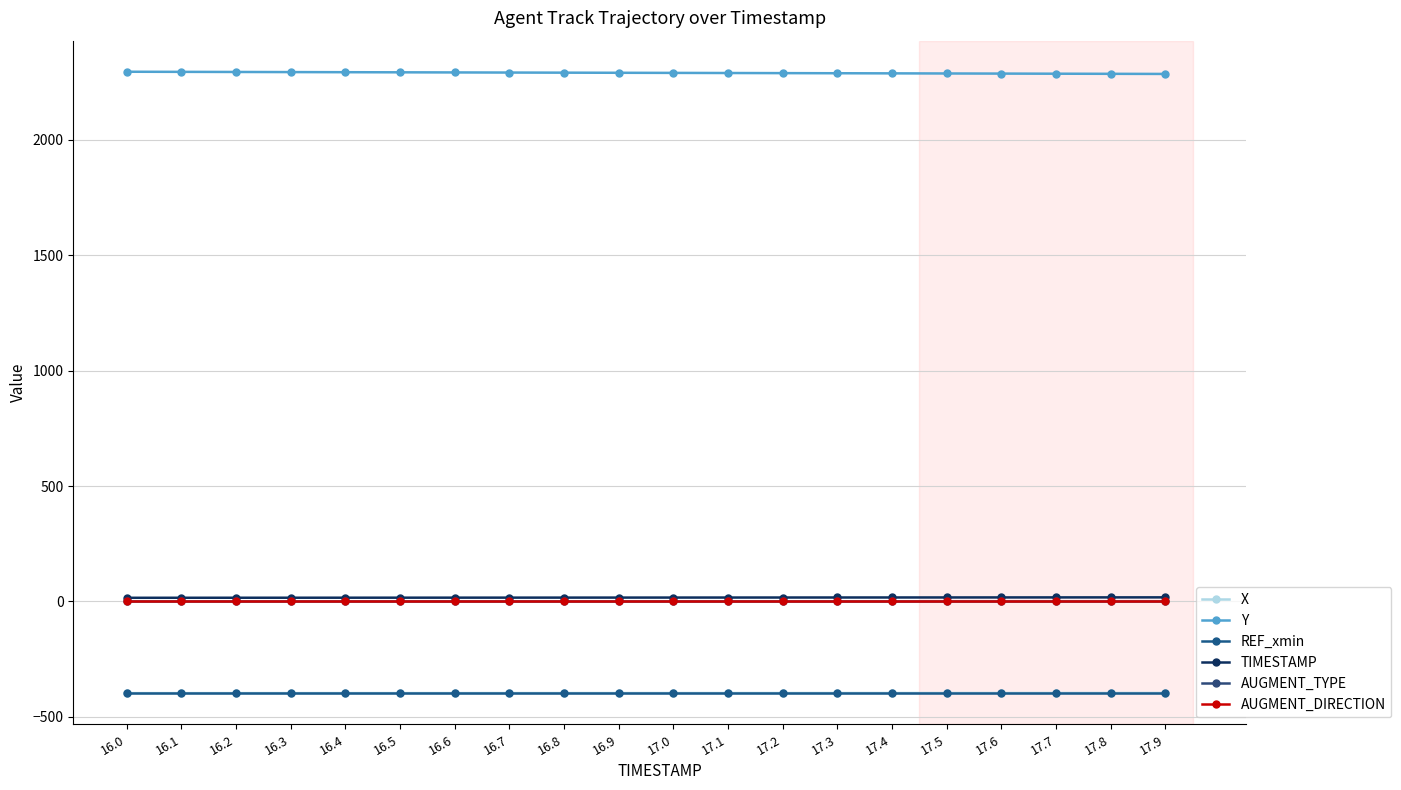

What is the highest value of the X series?

-396.5